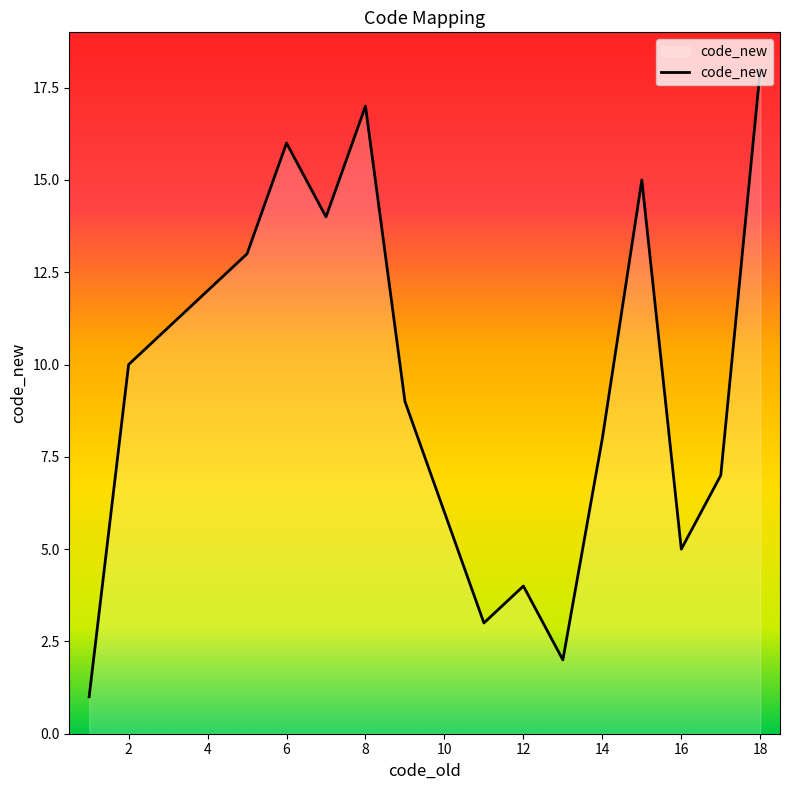

How many lines are shown in the chart?

1